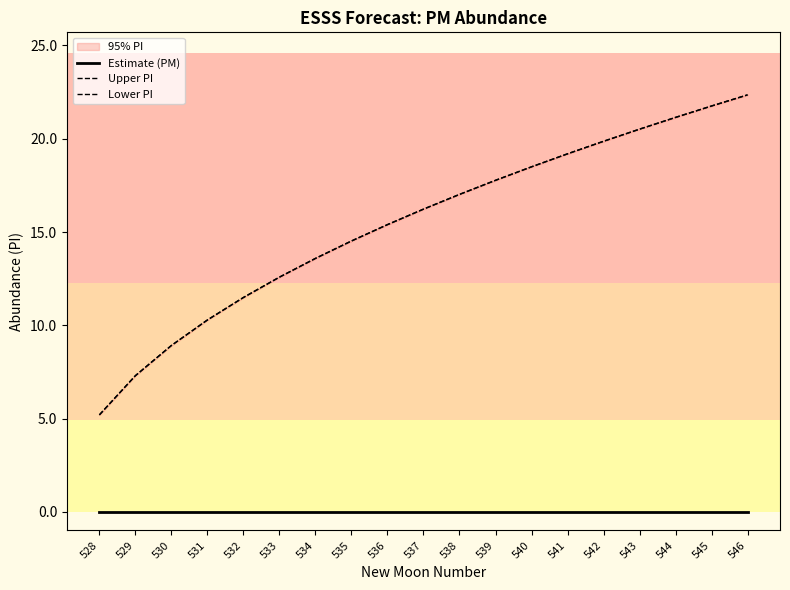

True or false: Lower PI has more than 2 points higher than both neighbors.

False